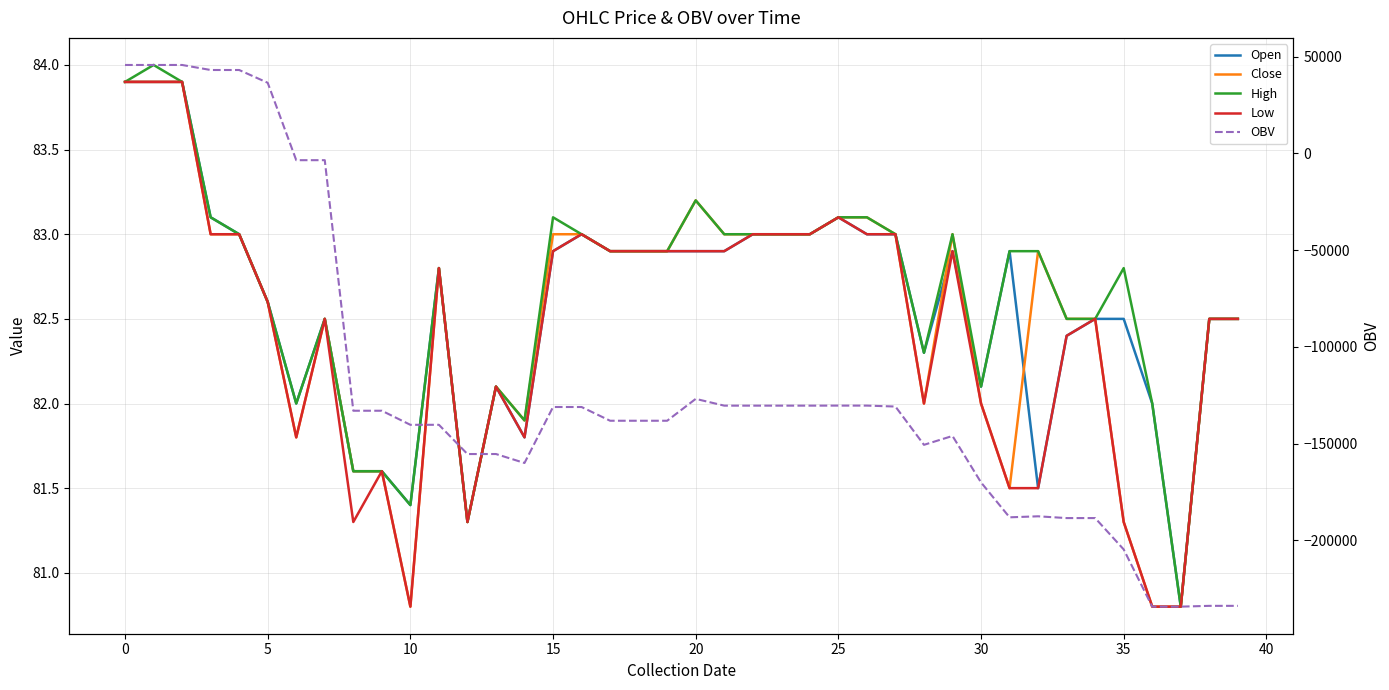

At how many categories does at least one series exceed -80881?

40